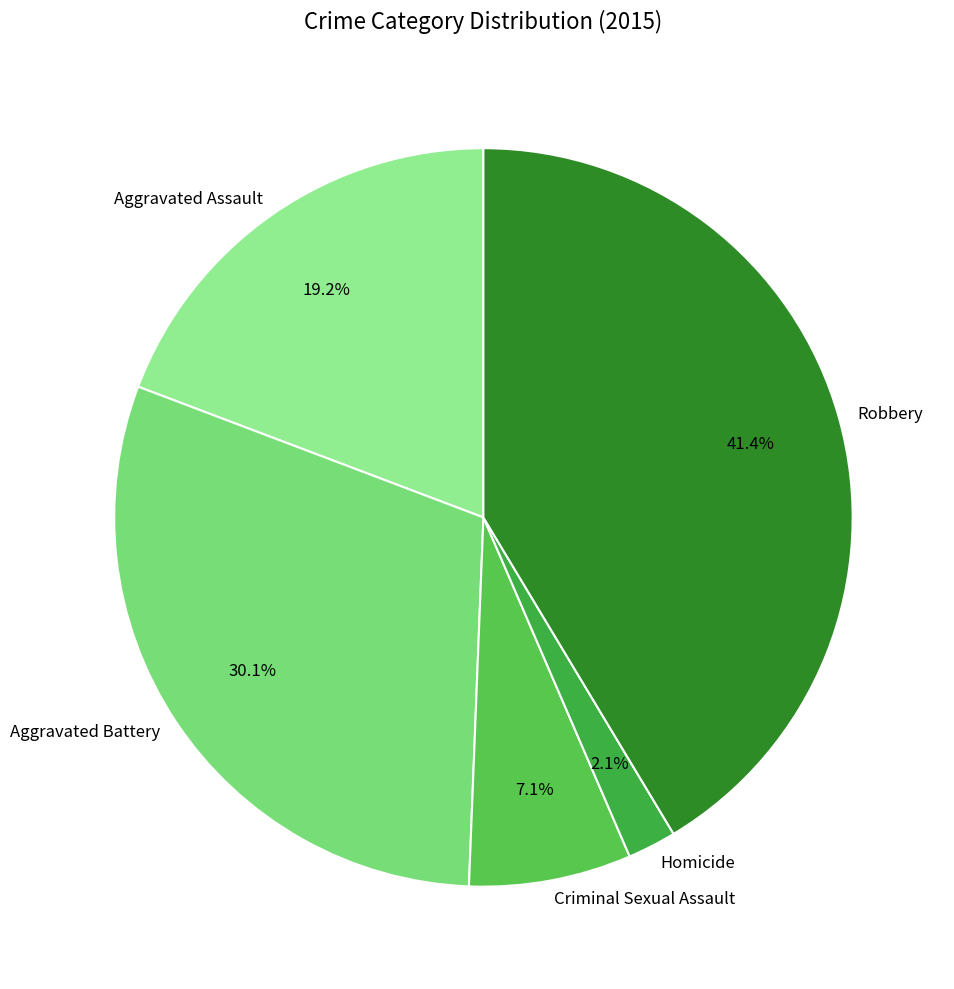

How much of the chart is everything except Aggravated Battery?

69.9%